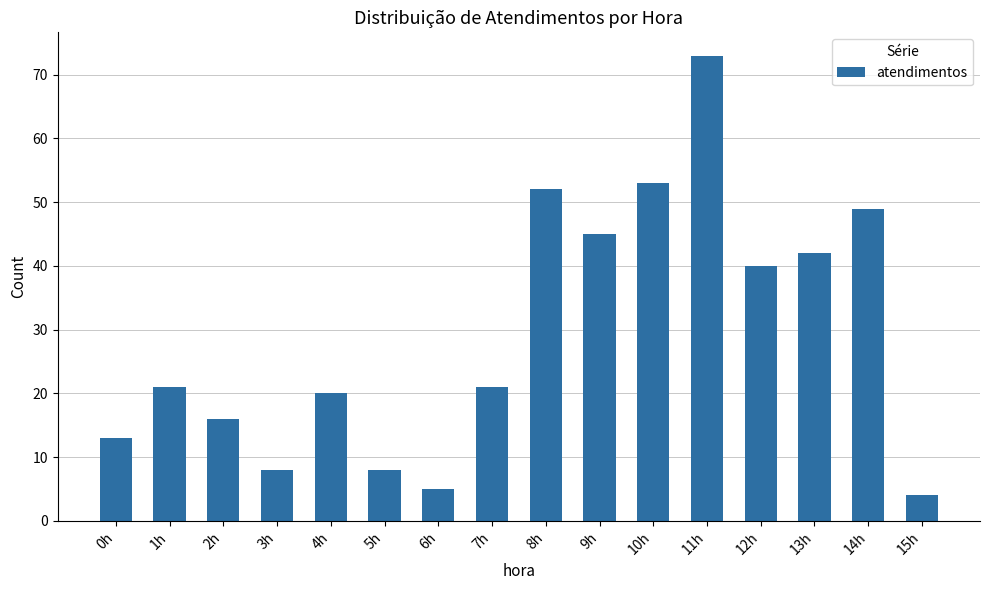

How many bars are there in total?

16